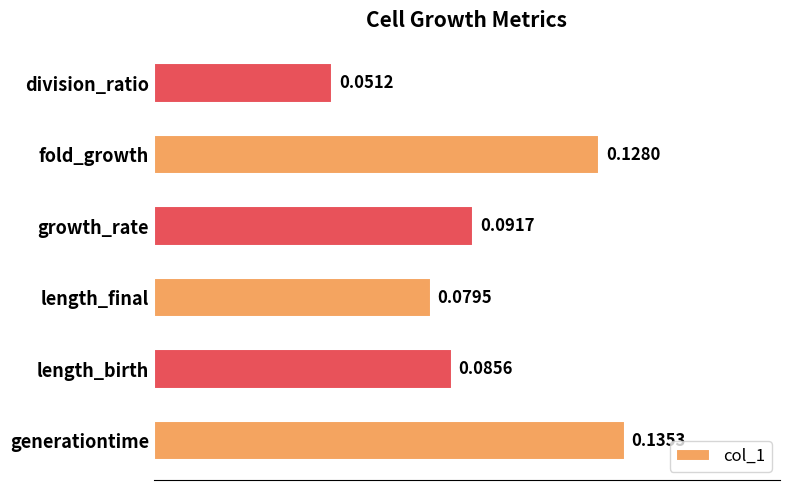

Rank the categories by value from lowest to highest.

division_ratio, length_final, length_birth, growth_rate, fold_growth, generationtime